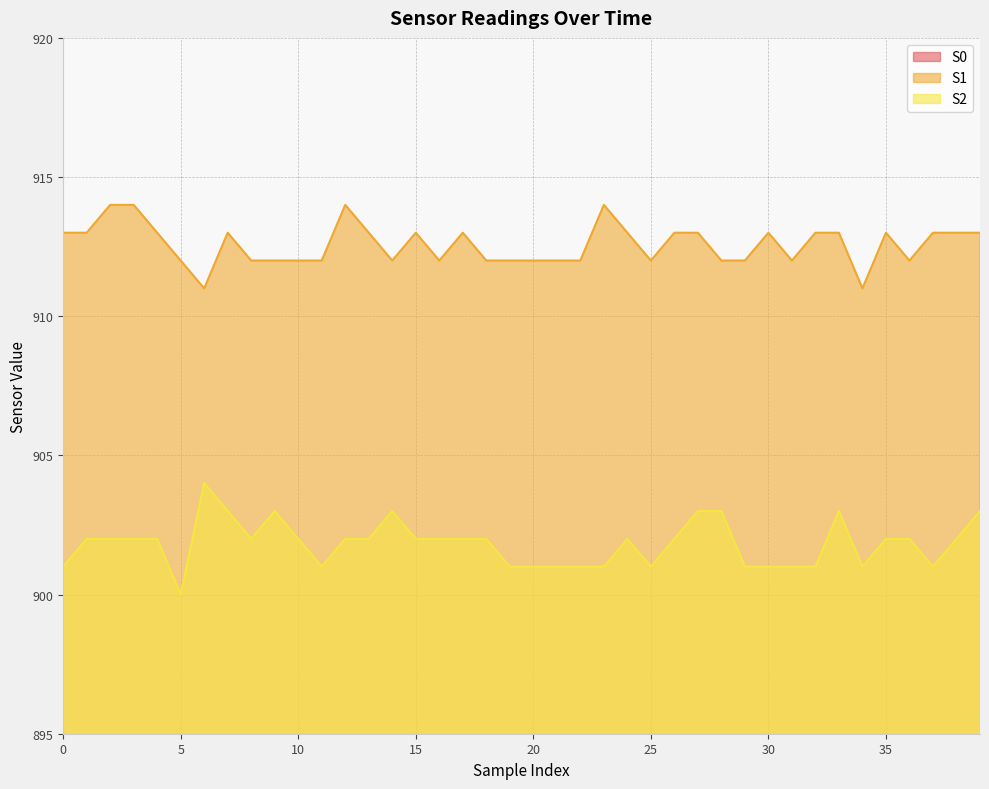

At which category does S0 reach its first local valley?

8